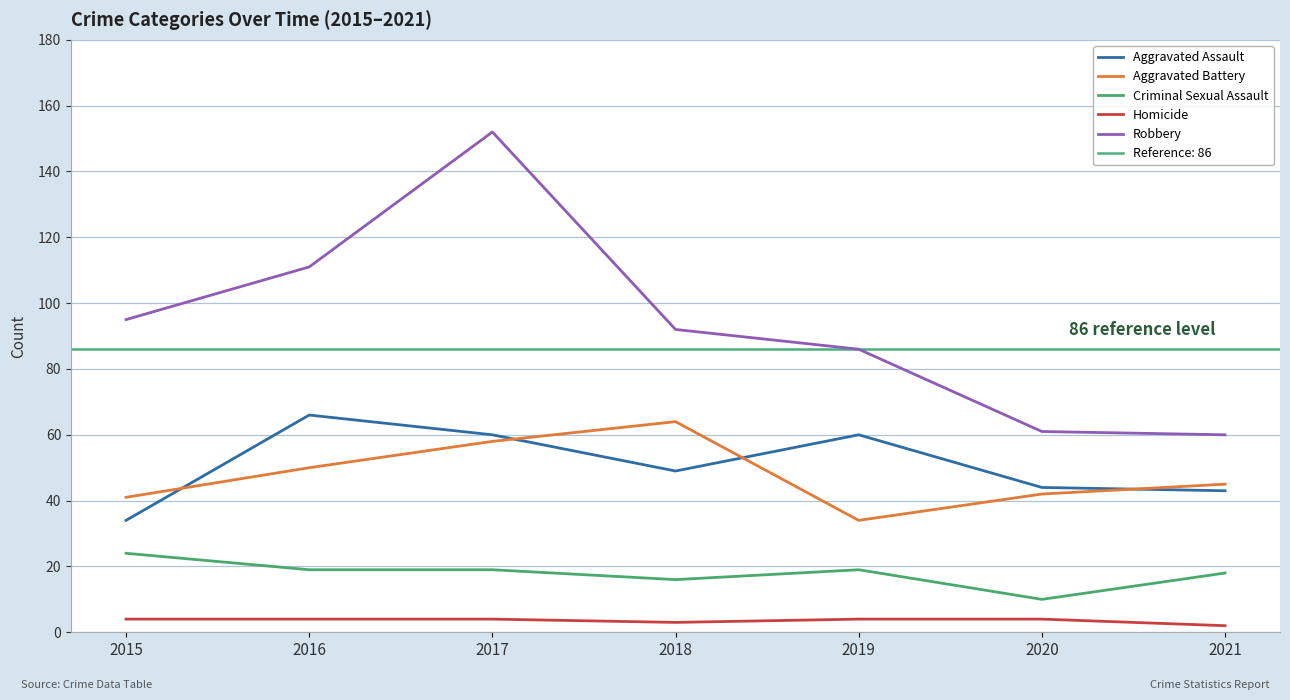

Between 2017 and 2015, which is larger?

2017